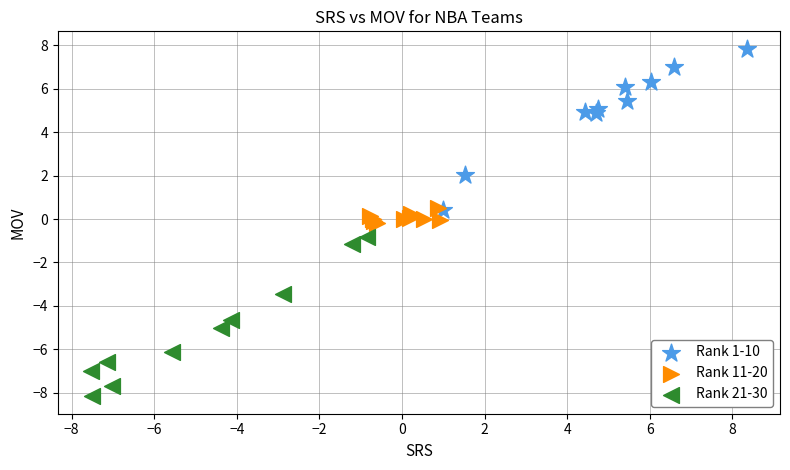

Which series contains the highest Y value?

Rank 1-10